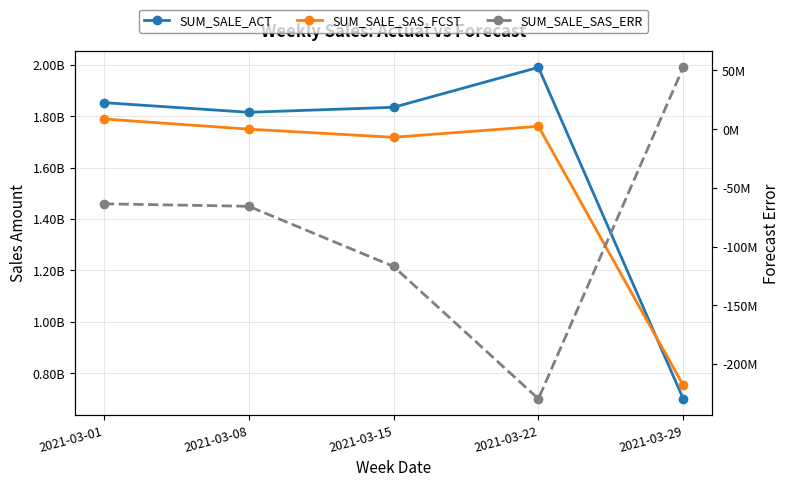

Which has a higher value, 2021-03-29 or 2021-03-08?

2021-03-08